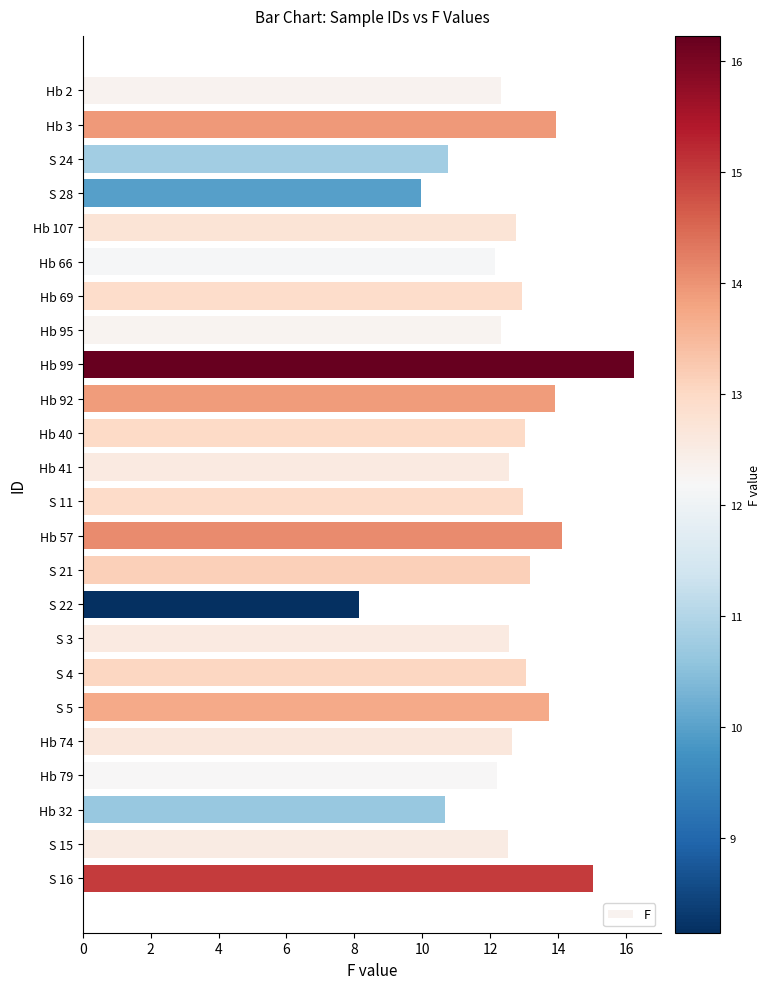

How many bars are there in total?

24